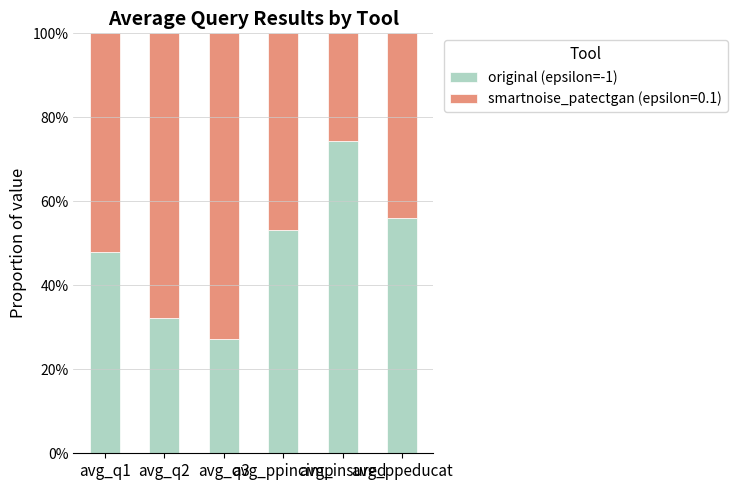

Does the chart contain any negative values?

No